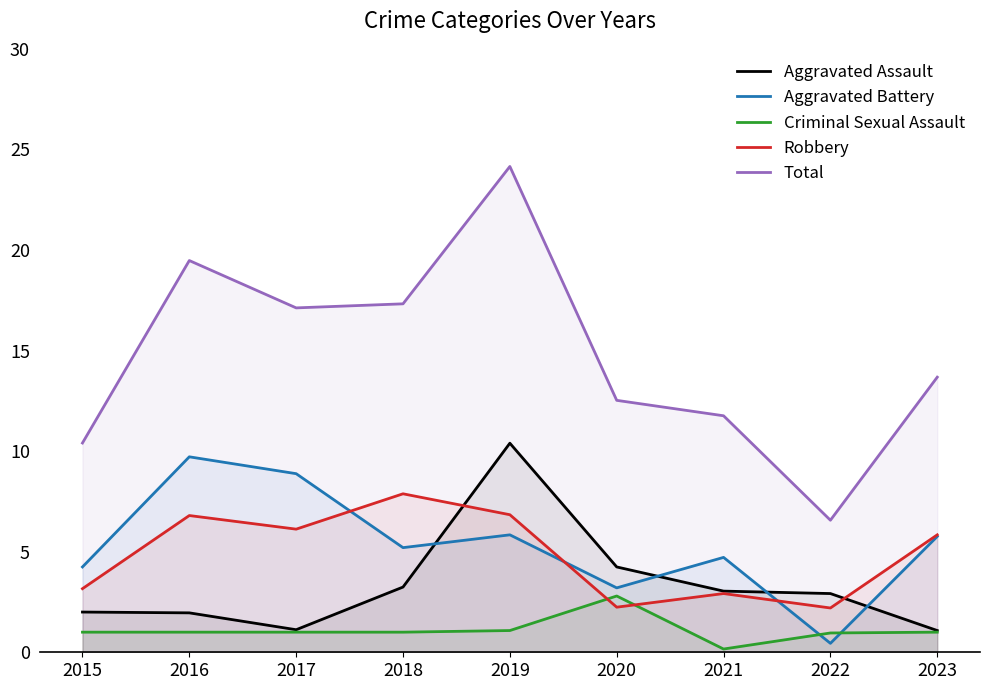

What is the value of the Criminal Sexual Assault point at the 7th from the left?

0.2